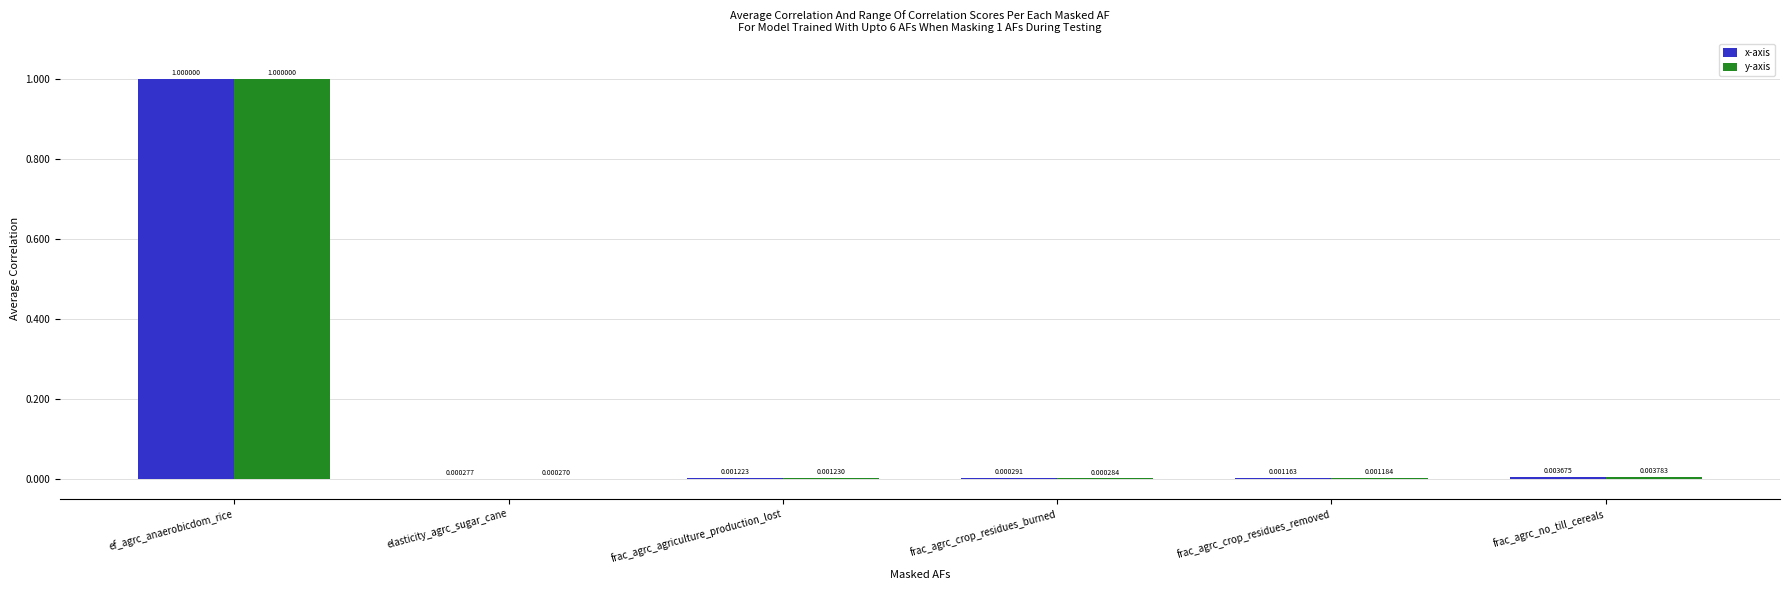

Which series has the largest range (max minus min)?

y-axis